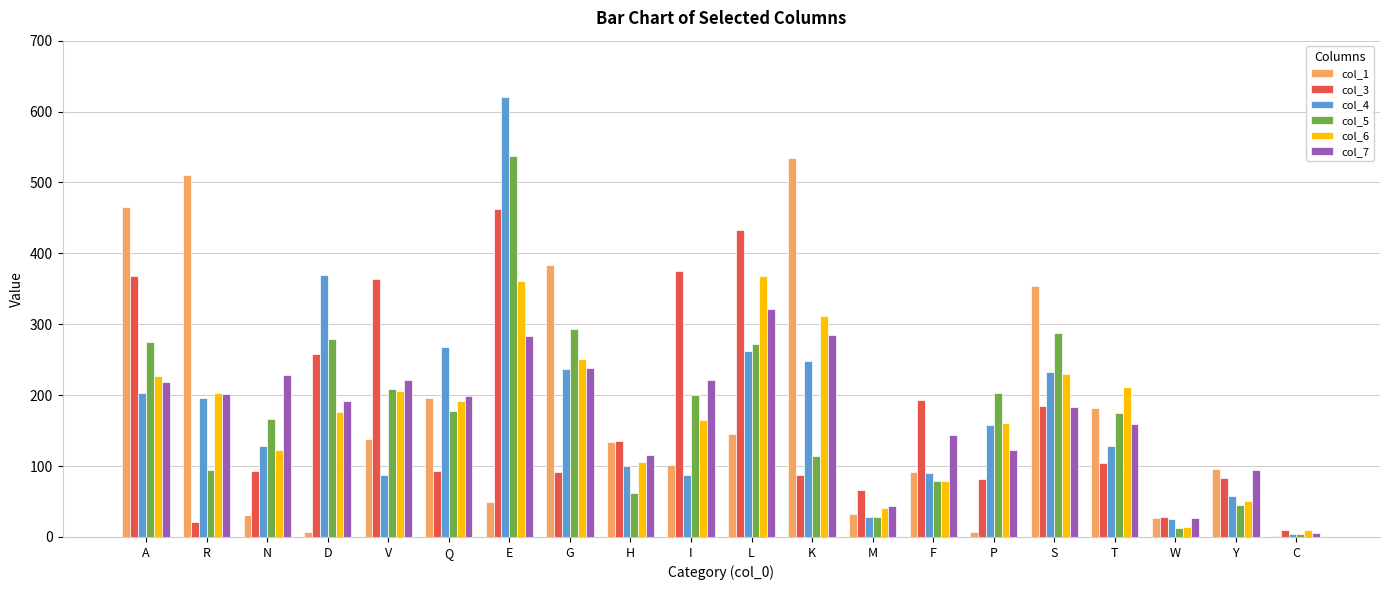

The value of col_4 at Q is 268.6. True or false?

True